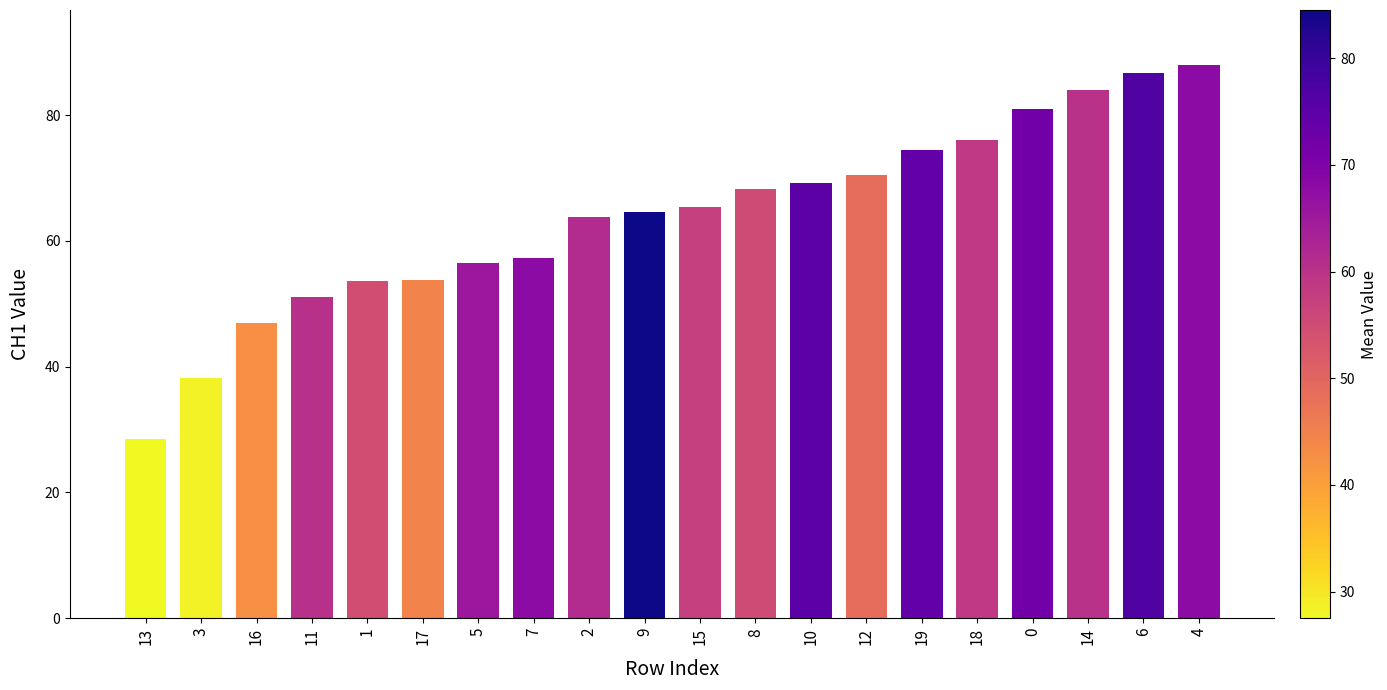

Count the number of categories in the chart.

20